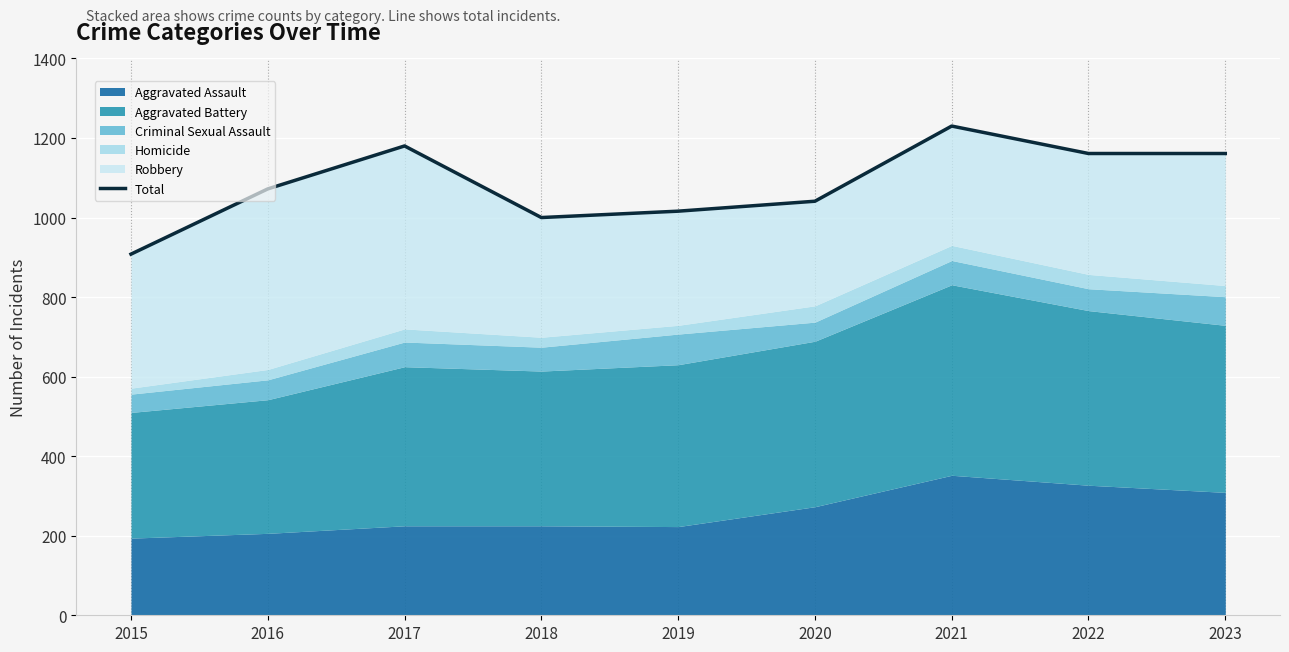

List the labels in order of value, smallest first.

2015, 2018, 2019, 2020, 2016, 2022, 2023, 2017, 2021